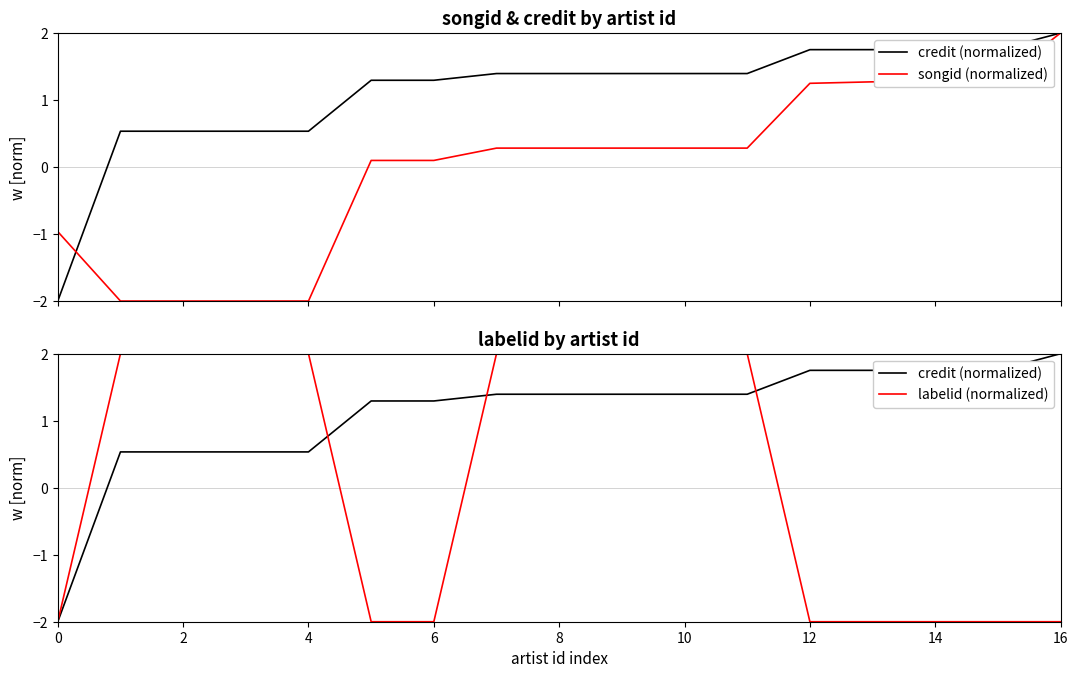

Rank the series by their maximum value, from lowest to highest.

credit (normalized), songid (normalized), labelid (normalized)